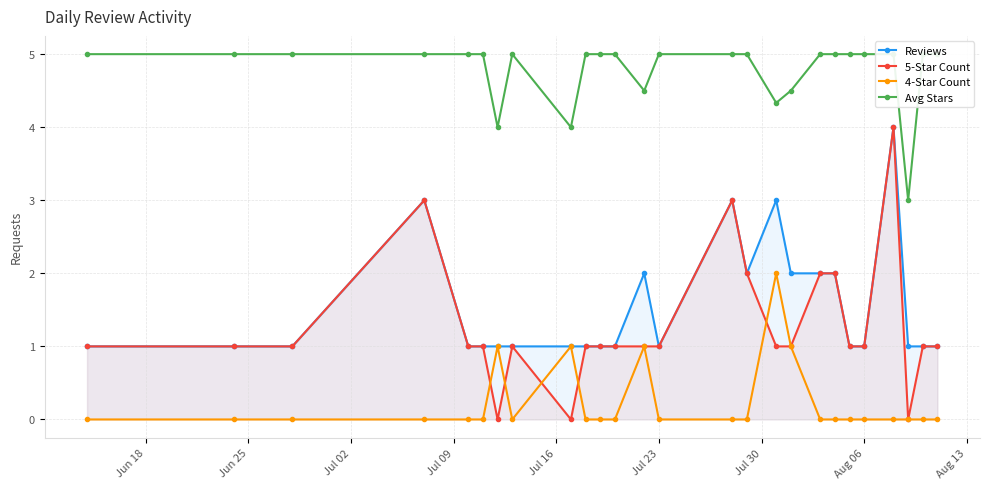

True or false: Reviews and 5-Star Count cross at least once.

False